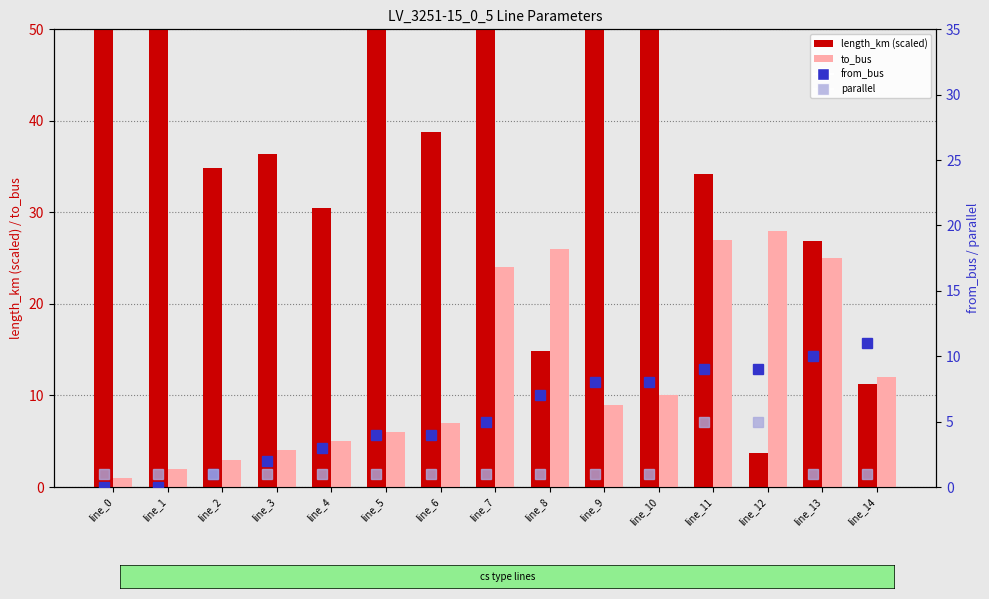

What are all the series names shown in the legend?

length_km (scaled), to_bus, from_bus, parallel